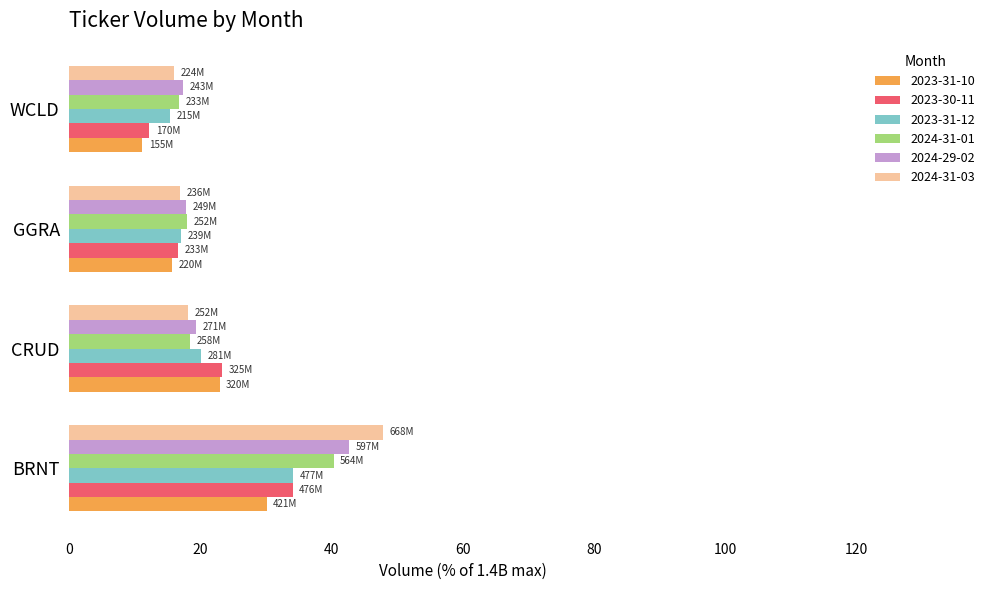

Where is 2024-31-03 nearest to the value 31?

CRUD